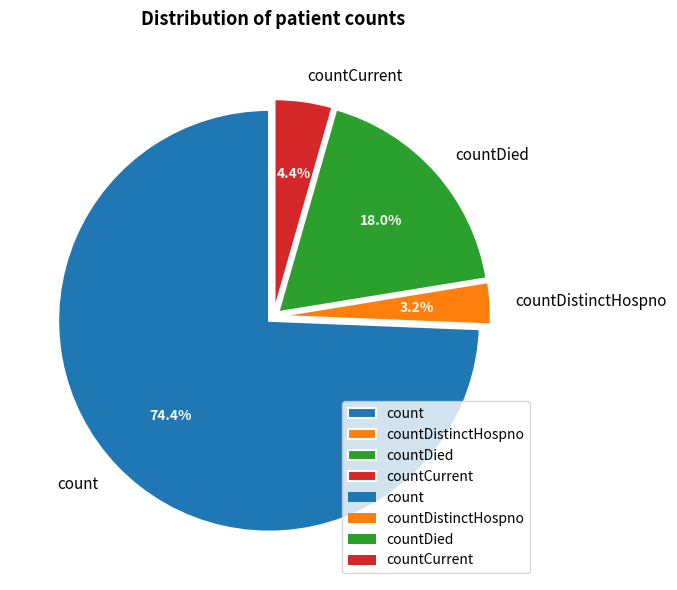

Which slice is the smallest?

countDistinctHospno